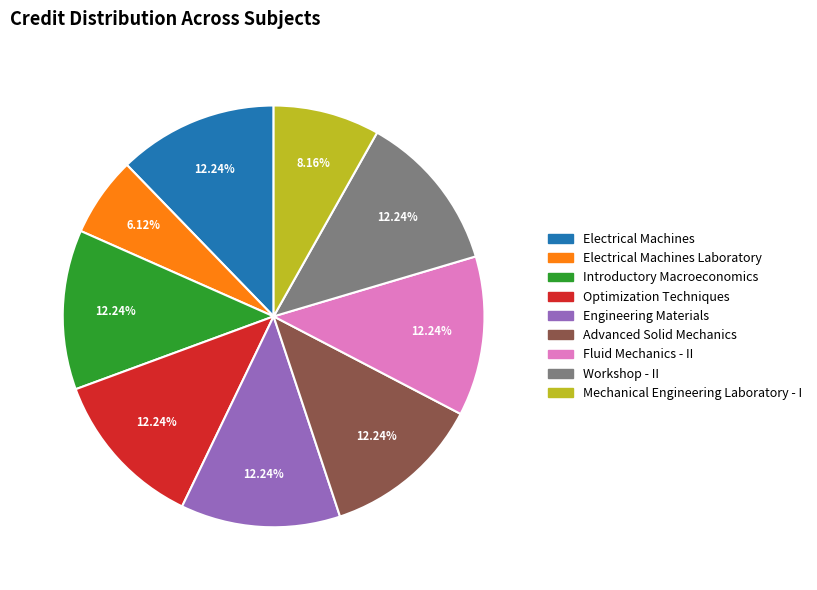

Is there a majority slice in this chart?

No